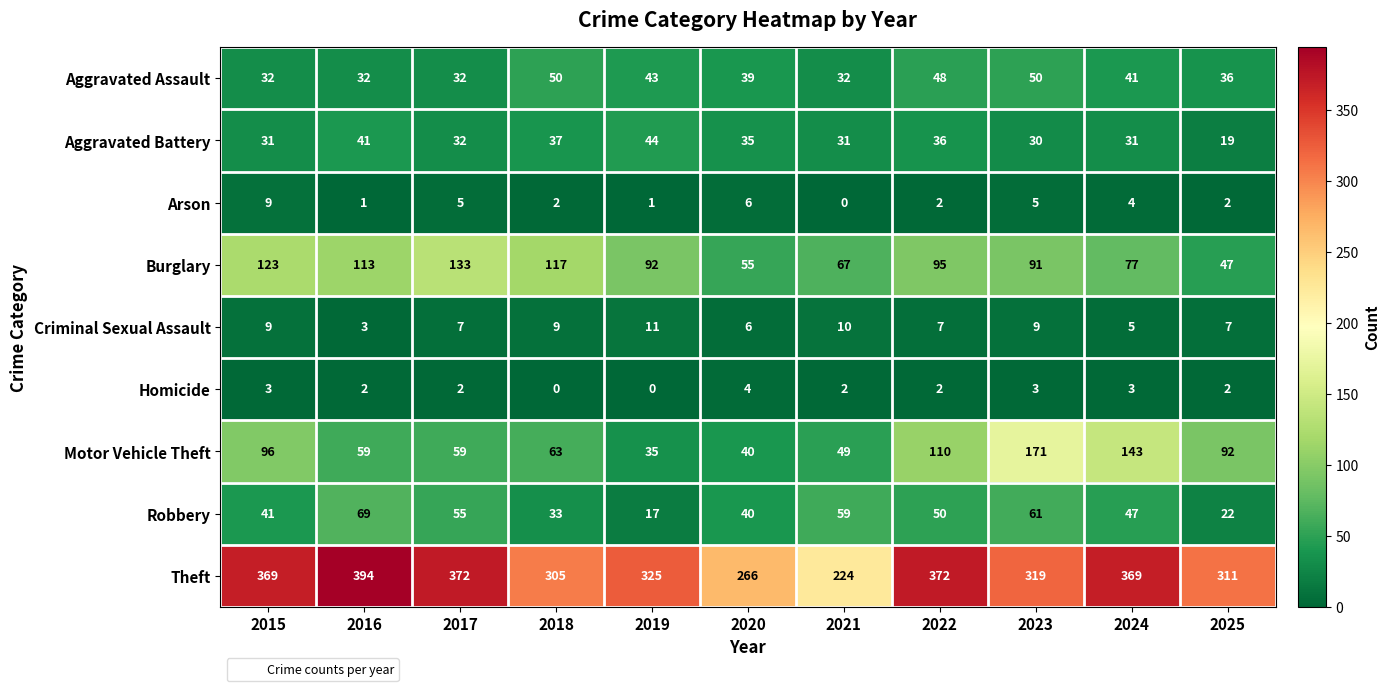

What is the greatest value displayed?

394